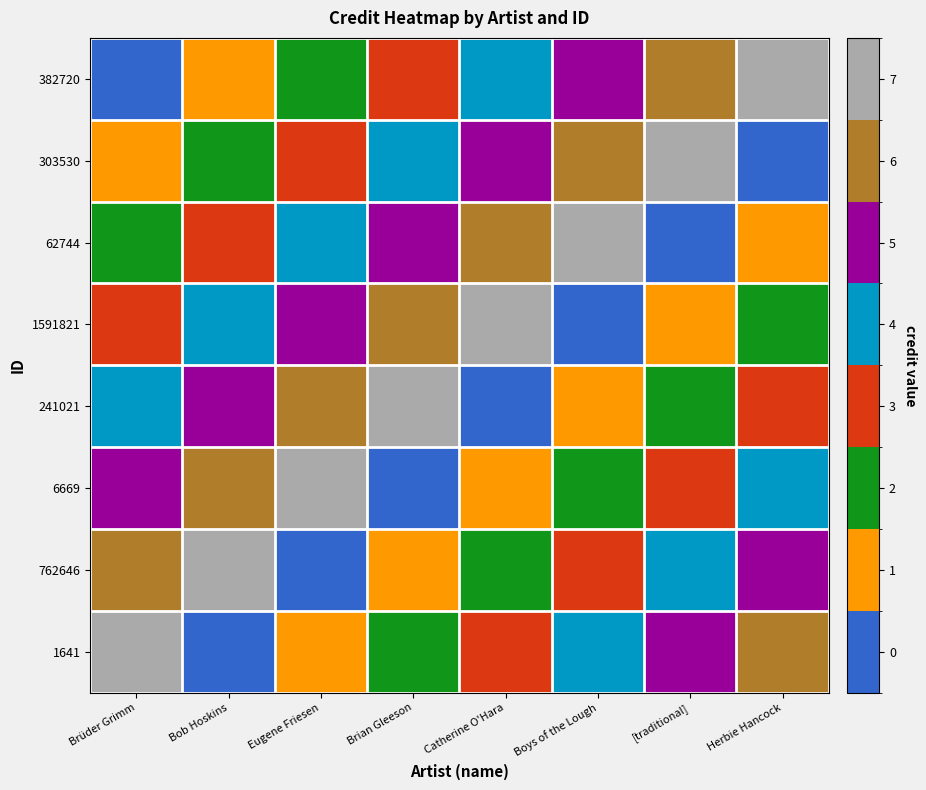

Reading left to right, transcribe all the data shown in this chart.

row_0: 0	1	2	3	4	5	6	7
row_1: 1	2	3	4	5	6	7	0
row_2: 2	3	4	5	6	7	0	1
row_3: 3	4	5	6	7	0	1	2
row_4: 4	5	6	7	0	1	2	3
row_5: 5	6	7	0	1	2	3	4
row_6: 6	7	0	1	2	3	4	5
row_7: 7	0	1	2	3	4	5	6